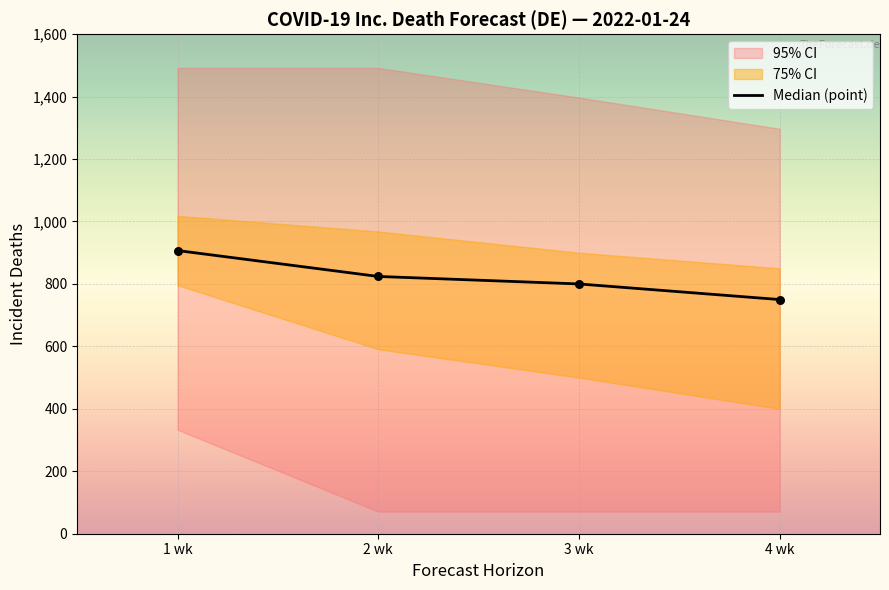

Between 3 wk and 1 wk, which is larger?

1 wk